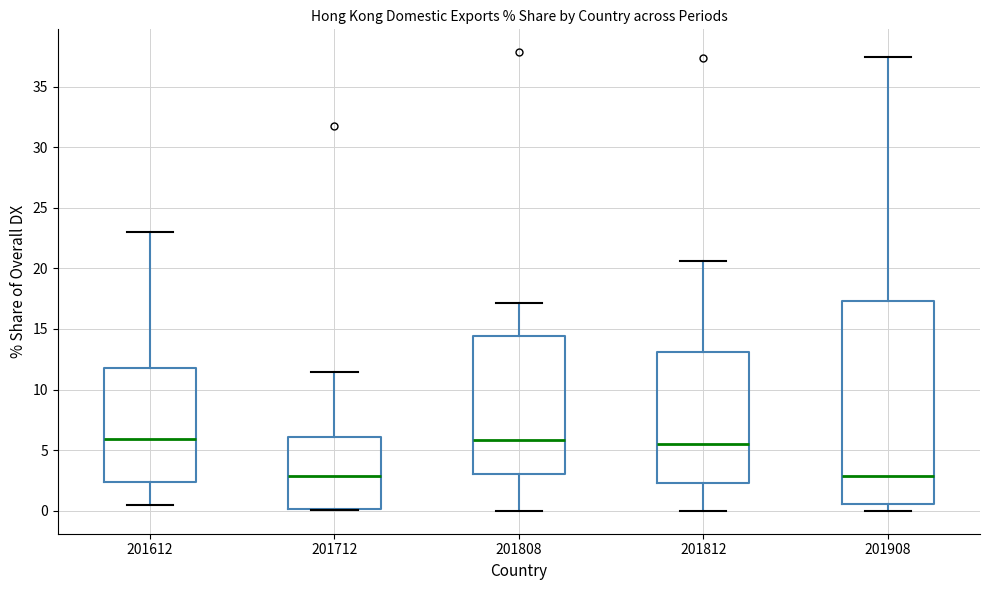

Comparing the boxes themselves (not the whiskers), which one is the tallest?

201908